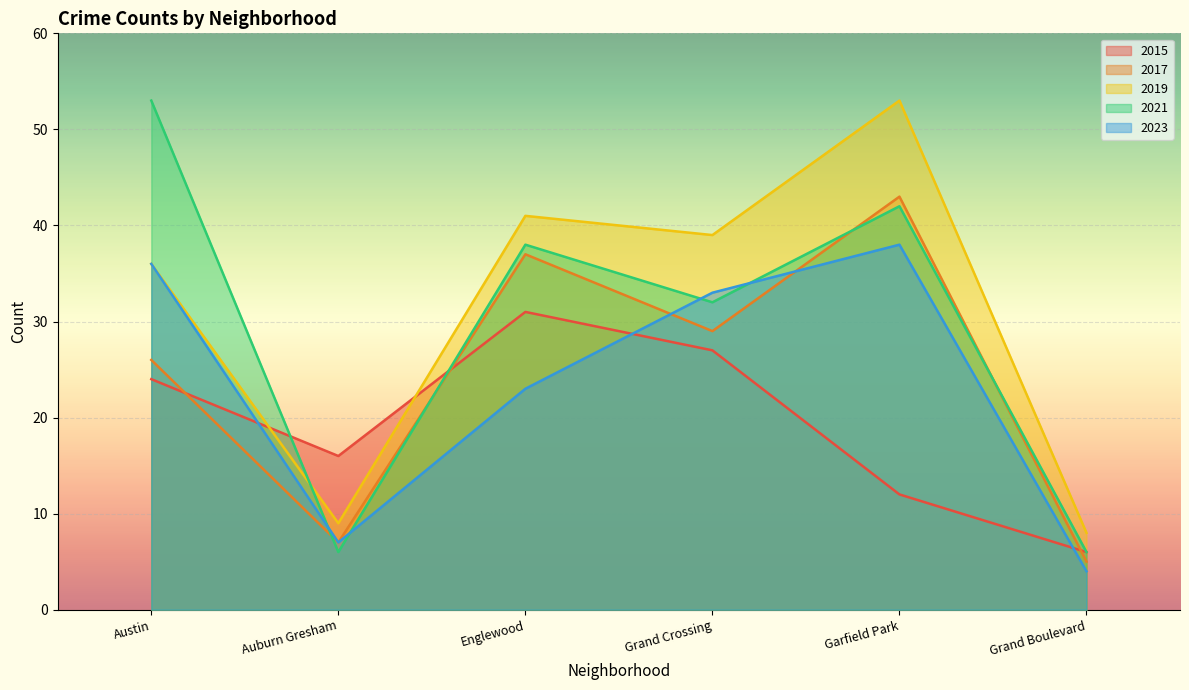

What position from the right is Auburn Gresham?

5